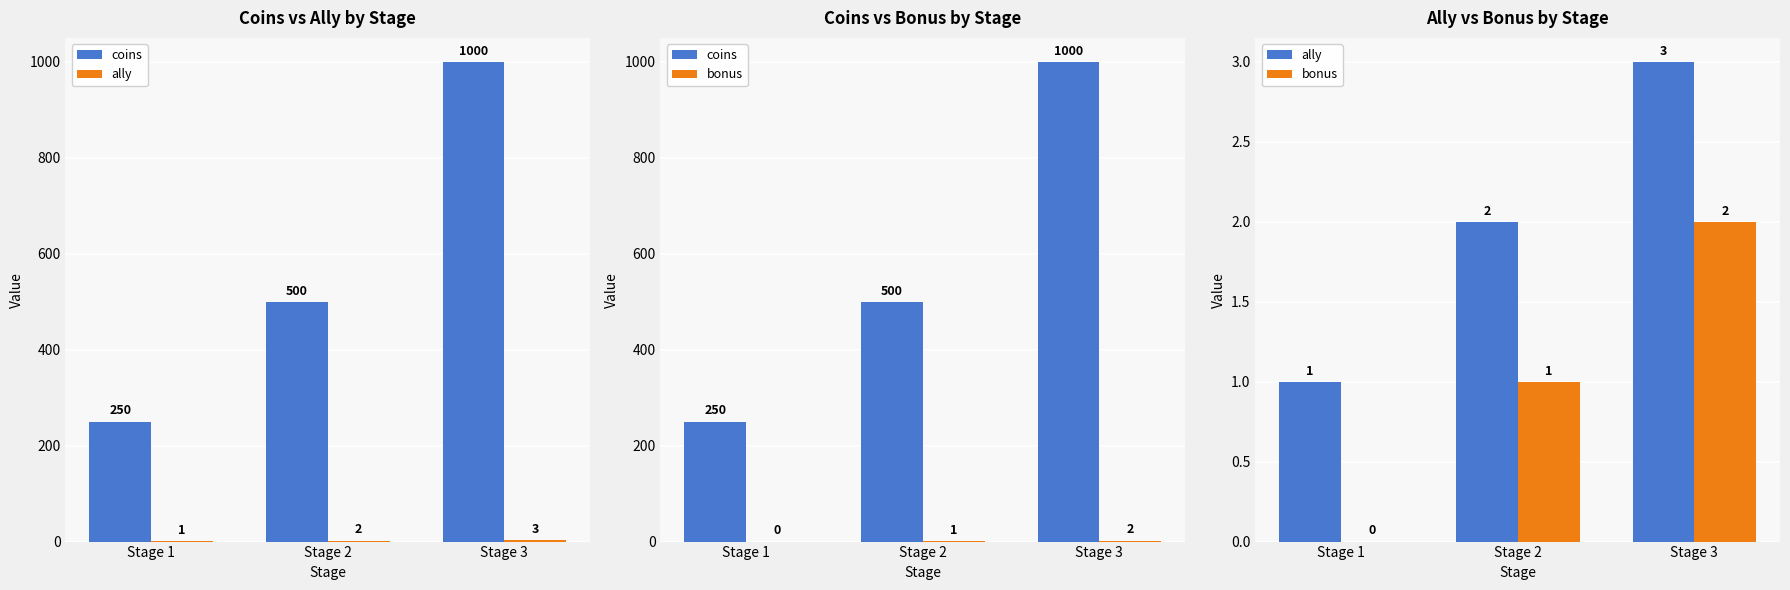

What is the value of the ally bar at the 1st from the left?

1